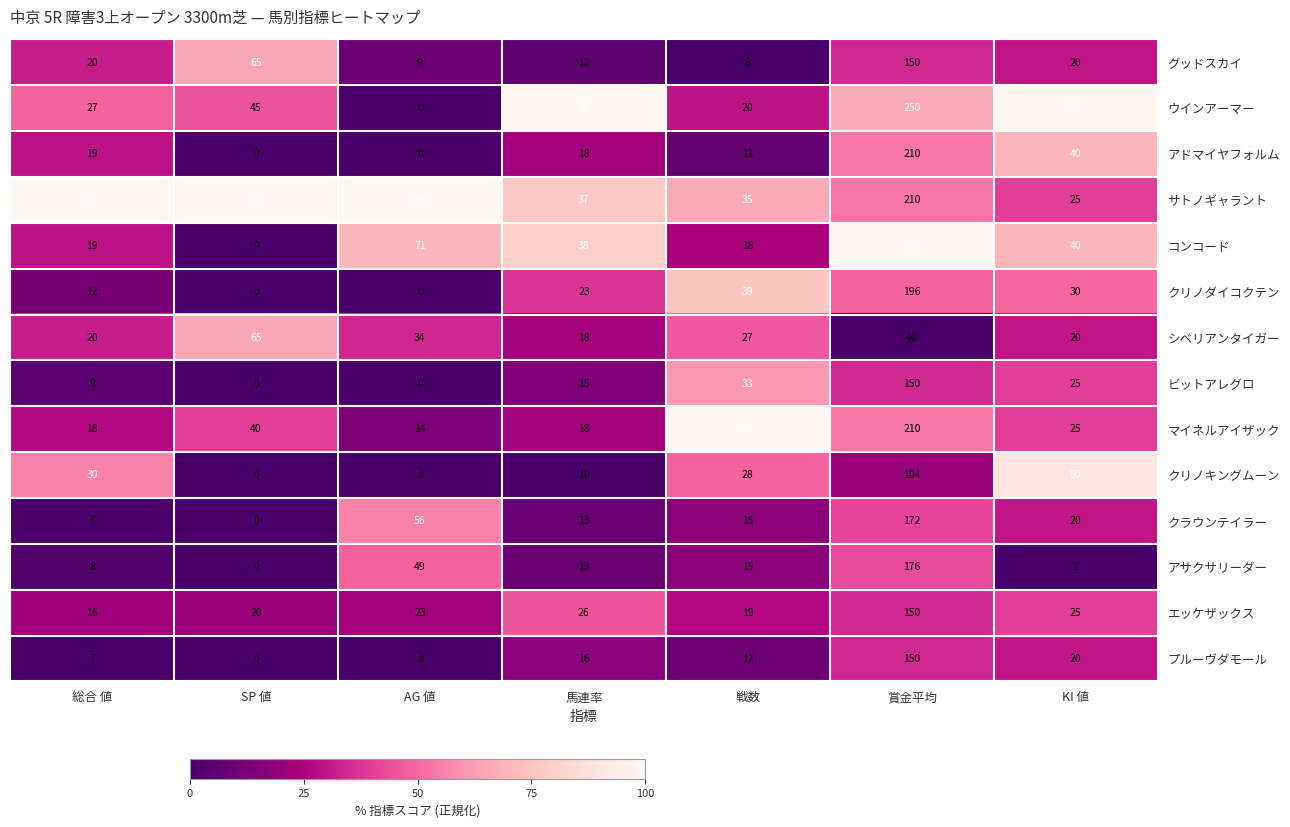

What is the approximate value of アドマイヤフォルム at 賞金平均, to the nearest 5?

210